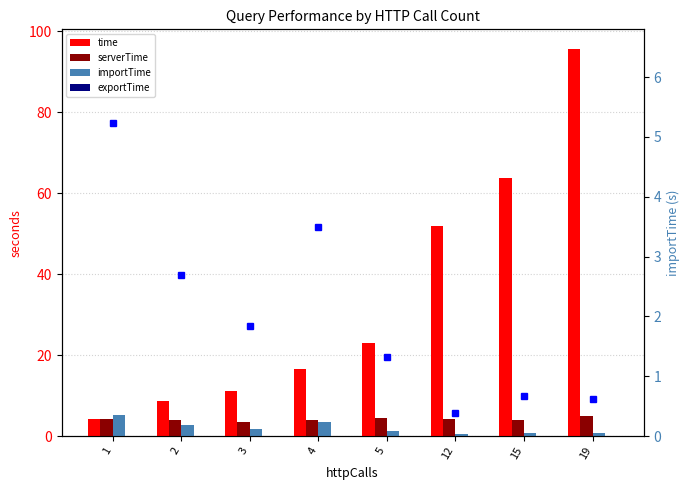

At which category is the sum across all series the highest?

19